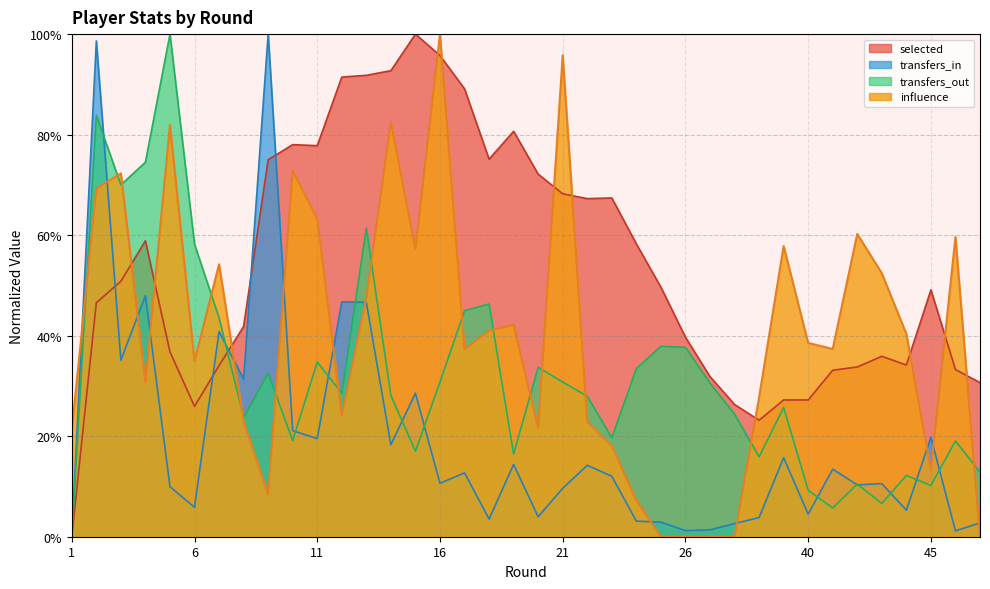

True or false: transfers_out has more than 2 points higher than both neighbors.

True